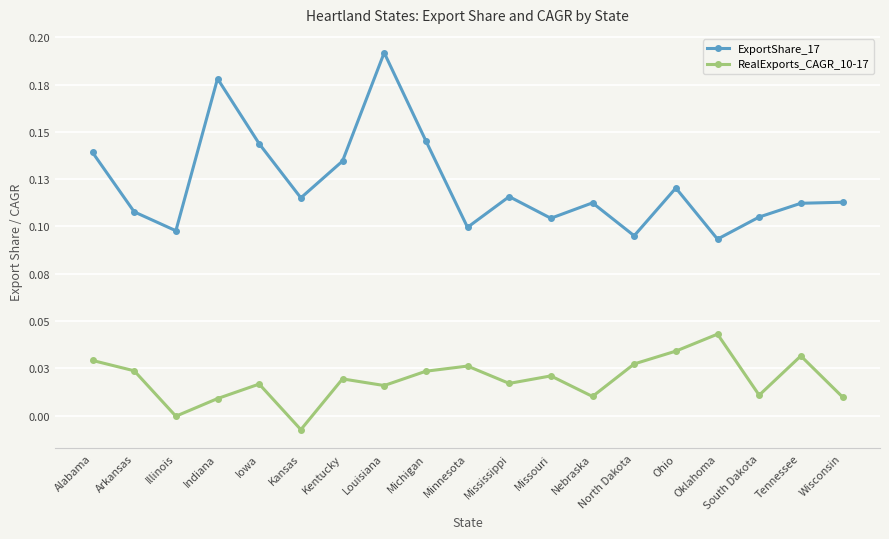

At which category is the sum across all series the highest?

Louisiana